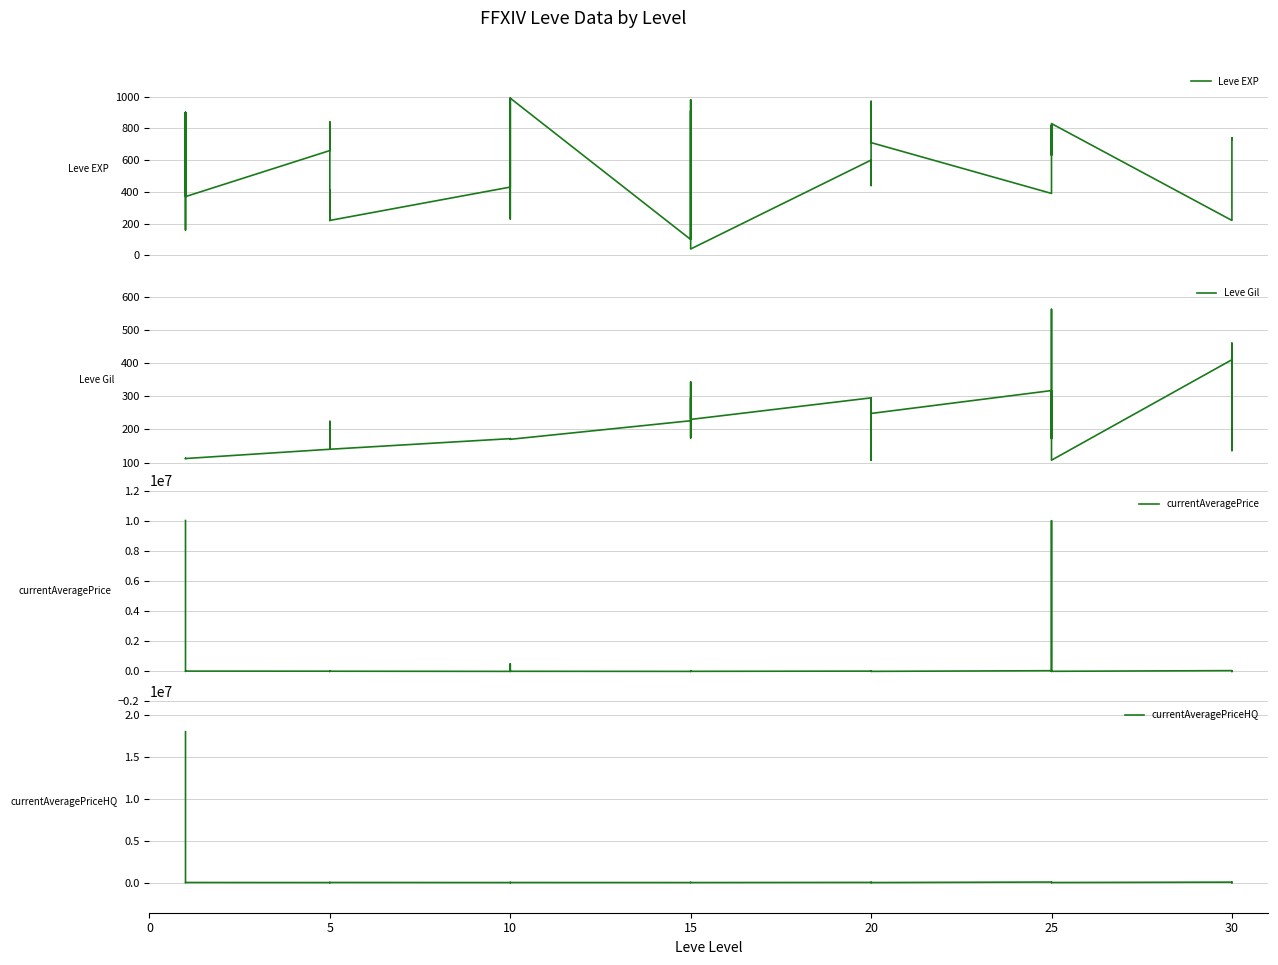

Which series has the widest spread of values?

currentAveragePriceHQ